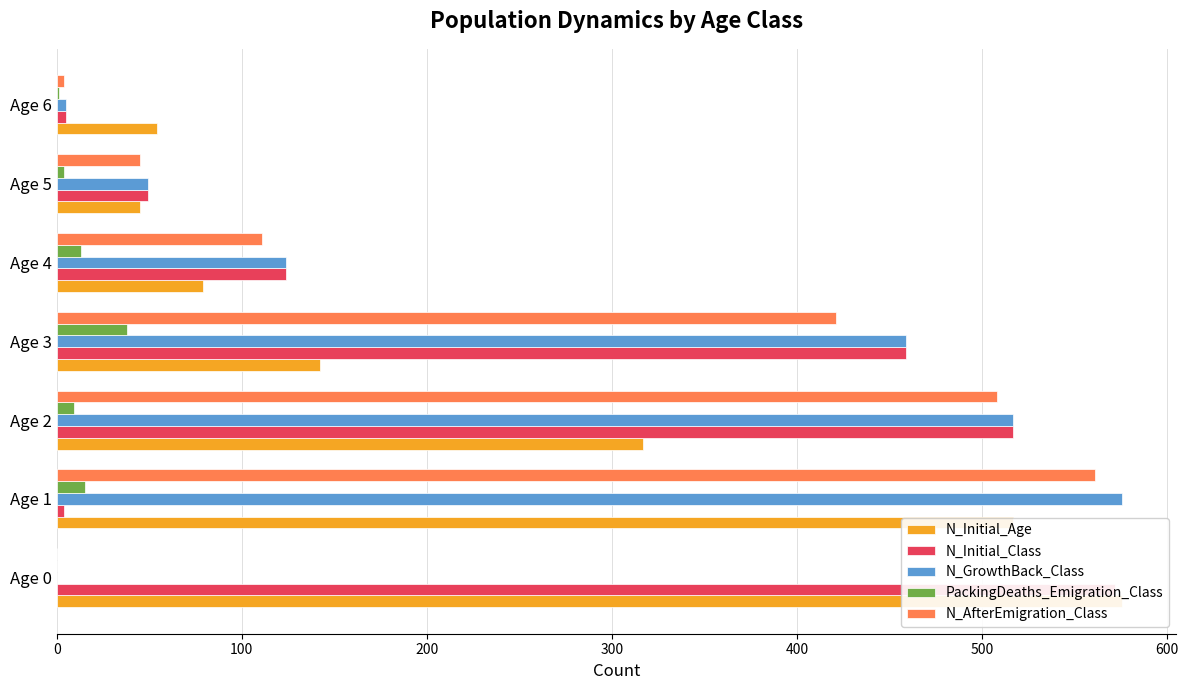

What are all the series names shown in the legend?

N_Initial_Age, N_Initial_Class, N_GrowthBack_Class, PackingDeaths_Emigration_Class, N_AfterEmigration_Class